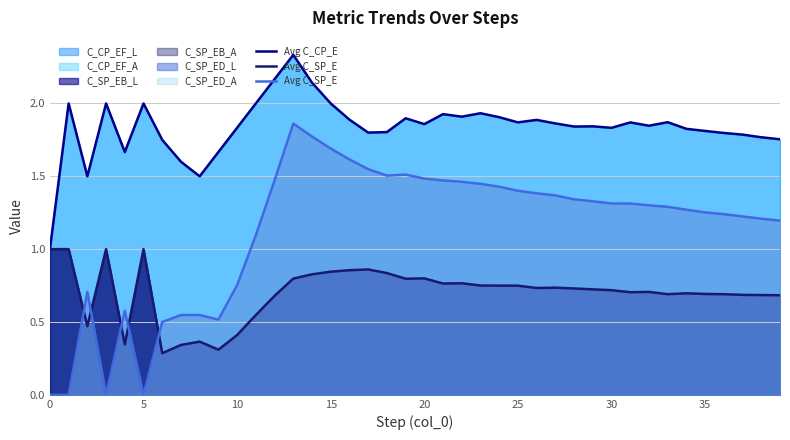

At which category is the sum across all series the highest?

13